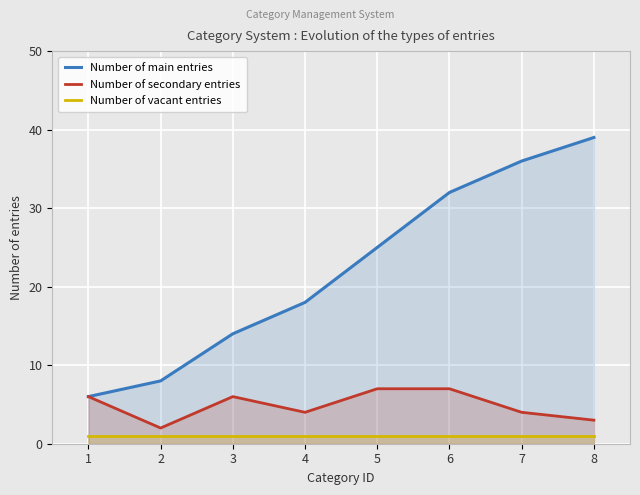

What is the value of the Number of vacant entries point at the 2nd from the left?

1